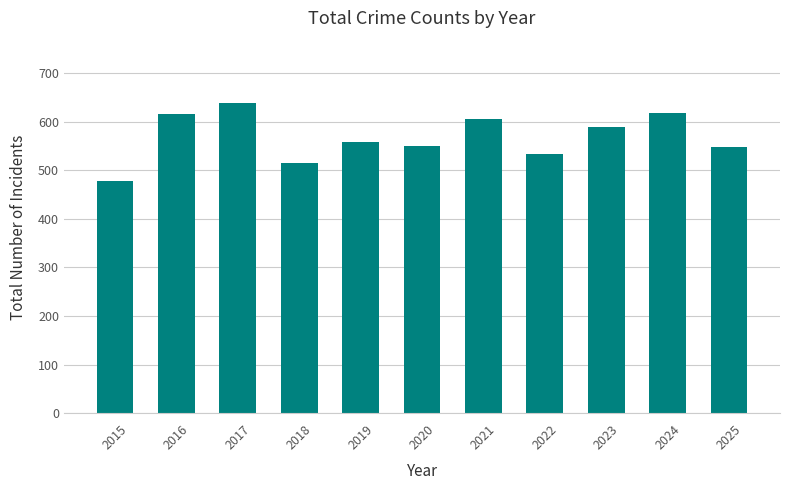

How many values are below 558?

5